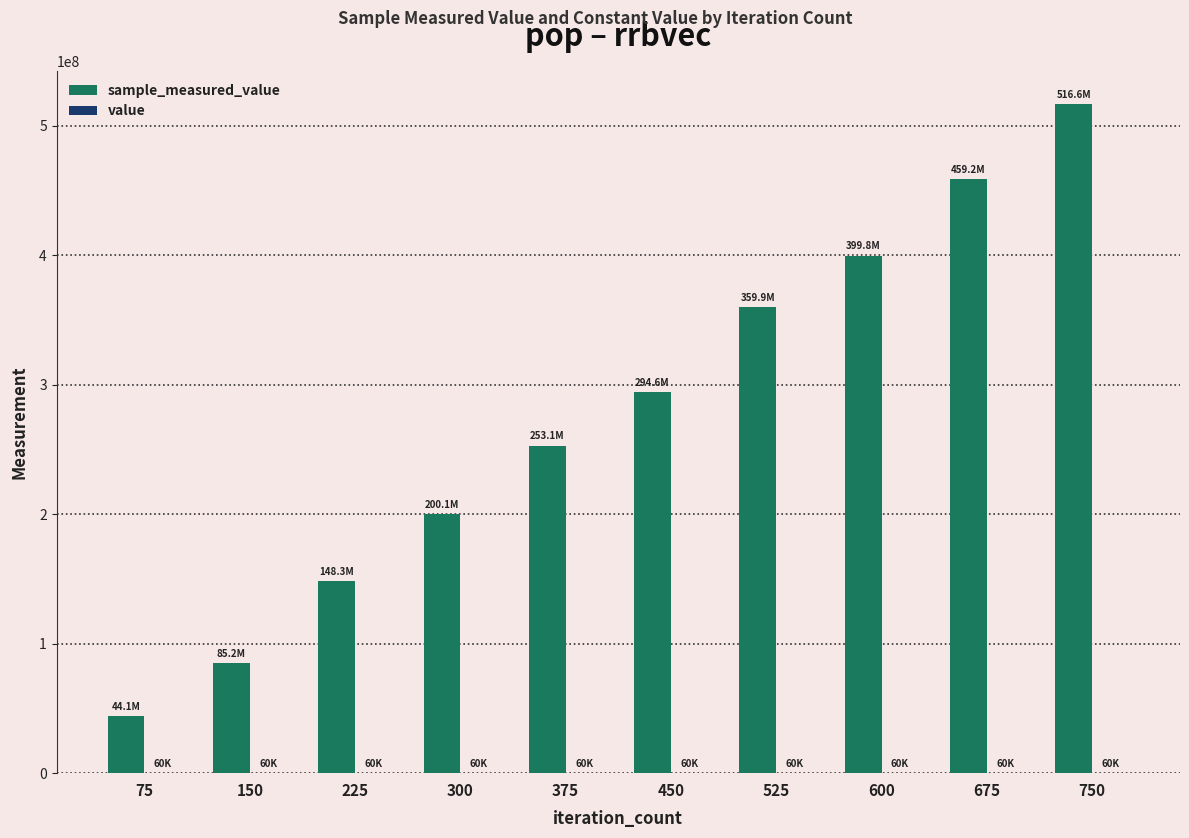

At which category is the sum across all series the highest?

750